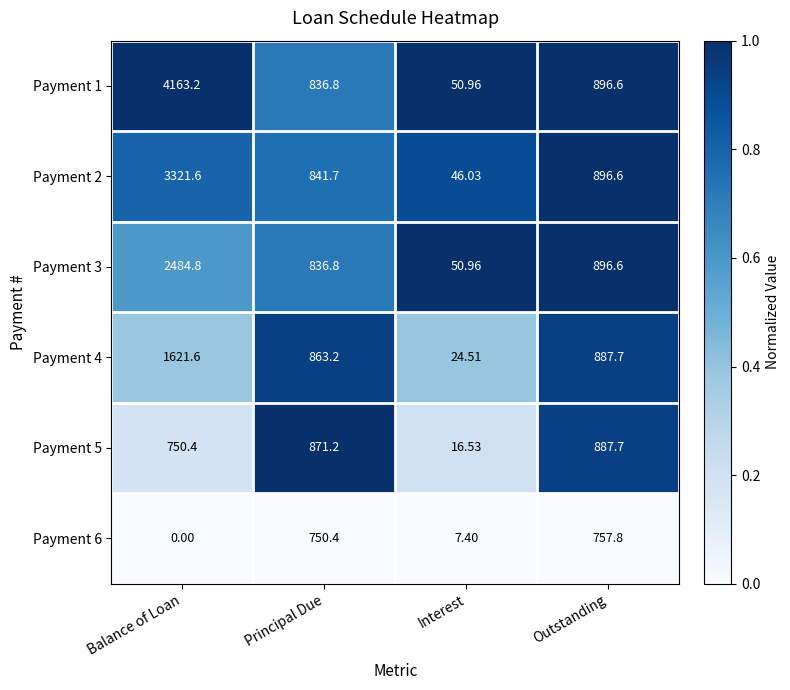

At which category is the sum across all series the highest?

Balance of Loan